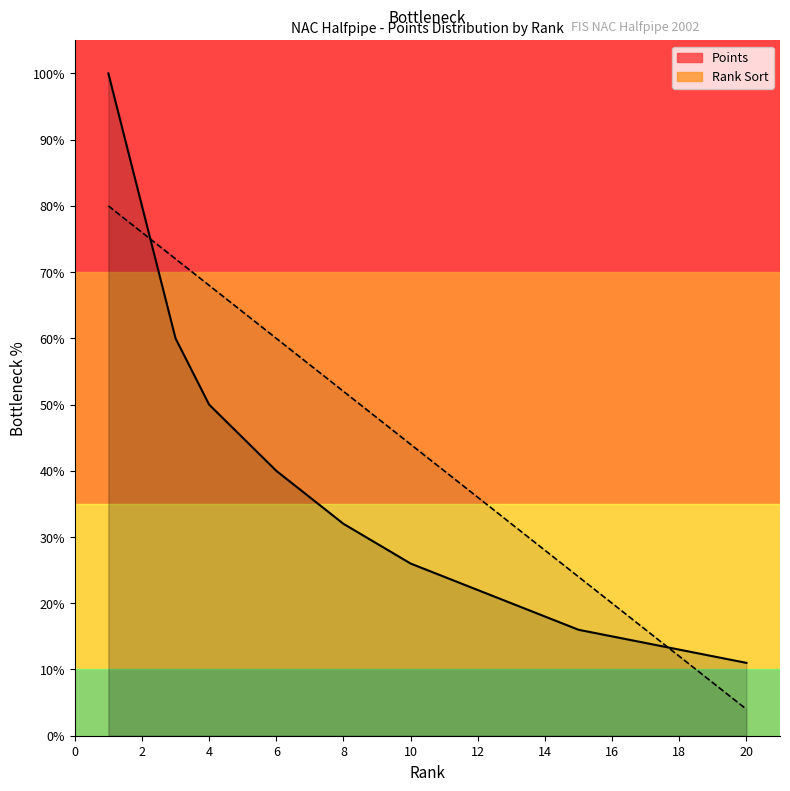

Reading right to left, transcribe all the data shown in this chart.

Points: 20=11.0	19=12.0	18=13.0	17=14.0	16=15.0	15=16.0	14=18.0	13=20.0	12=22.0	11=24.0	10=26.0	9=29.0	8=32.0	7=36.0	6=40.0	5=45.0	4=50.0	3=60.0	2=80.0	1=100.0
Rank Sort: 20=4.0	19=8.0	18=12.0	17=16.0	16=20.0	15=24.0	14=28.0	13=32.0	12=36.0	11=40.0	10=44.0	9=48.0	8=52.0	7=56.0	6=60.0	5=64.0	4=68.0	3=72.0	2=76.0	1=80.0